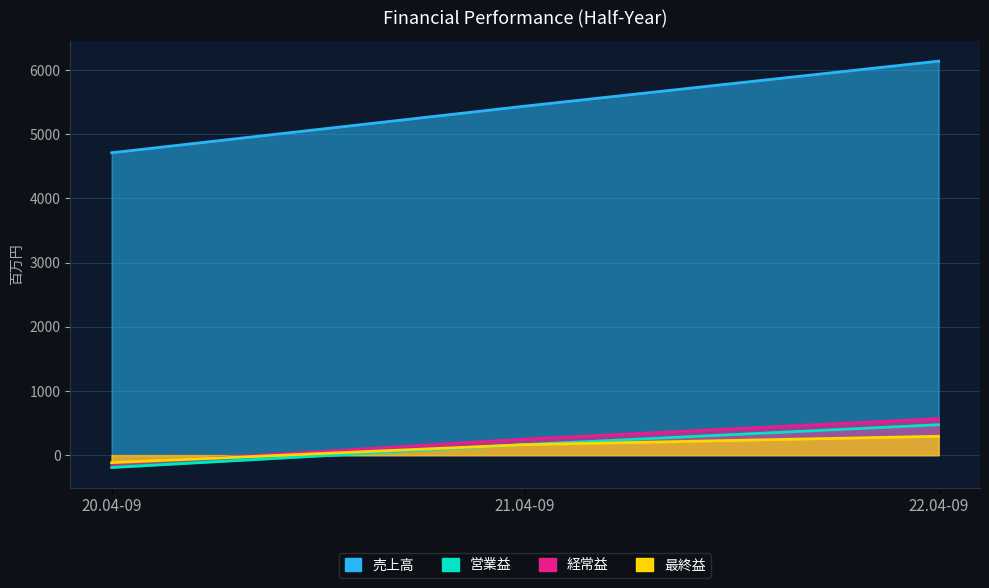

Count the 最終益 values in the range -117 to 294.

3